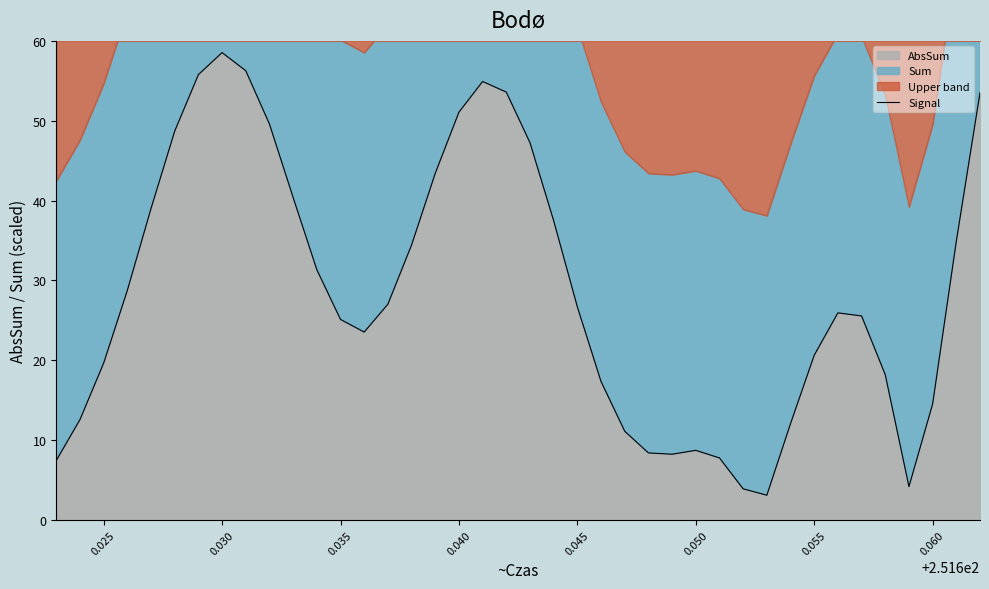

What is the greatest value displayed?

58.5